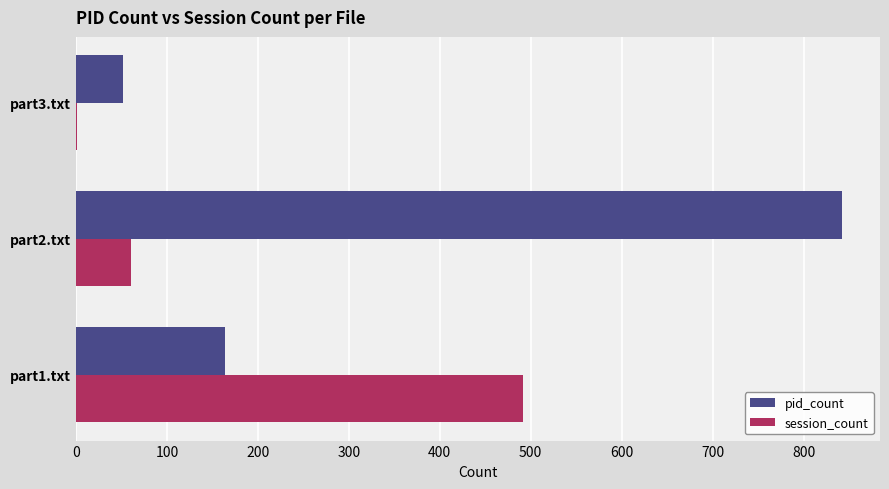

What is the sum of all pid_count values?

1058